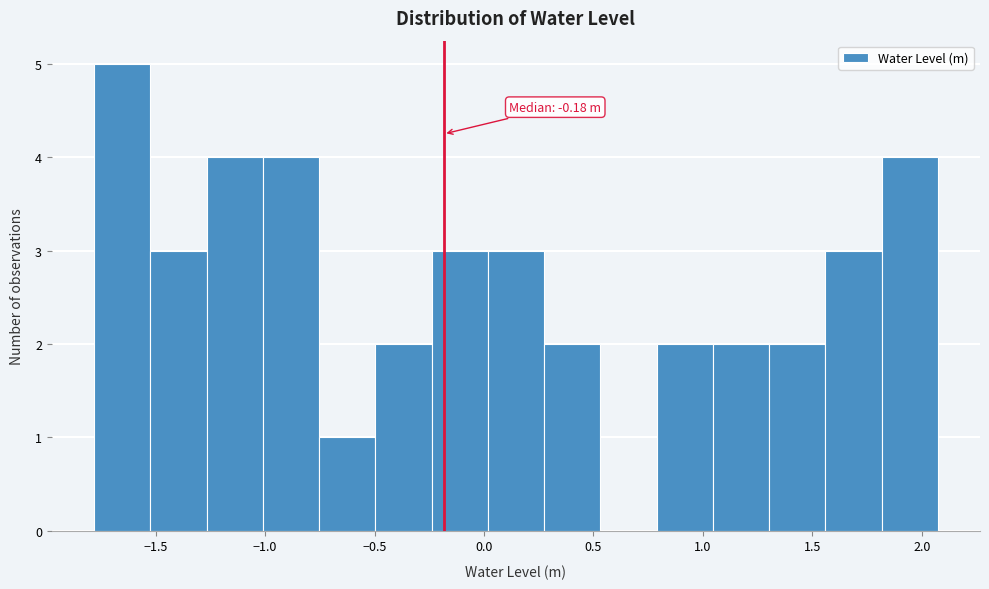

Over which range of the x-axis is the bar tallest?

-1.80 to -1.50